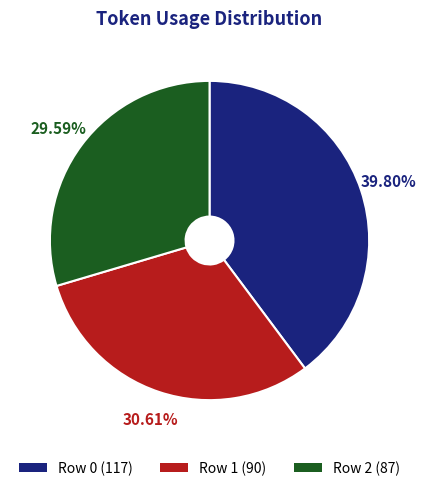

How many slices are in this pie chart?

3